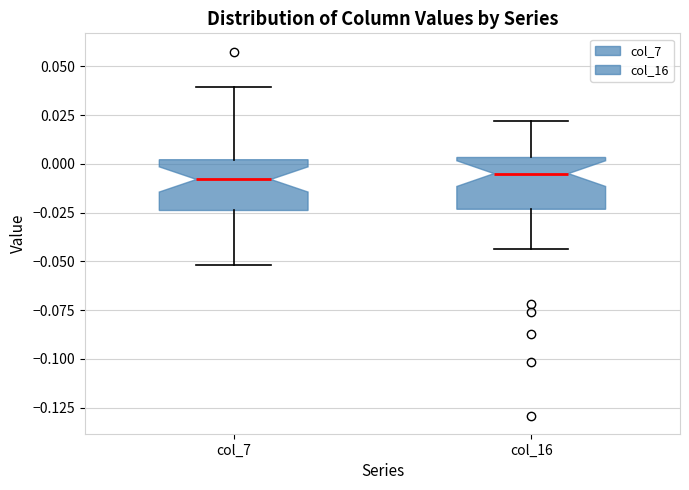

Where is the lower edge of the box for col_7 on the y-axis? The values are not printed on the chart, so give them approximately, as read against the axis.

-0.025